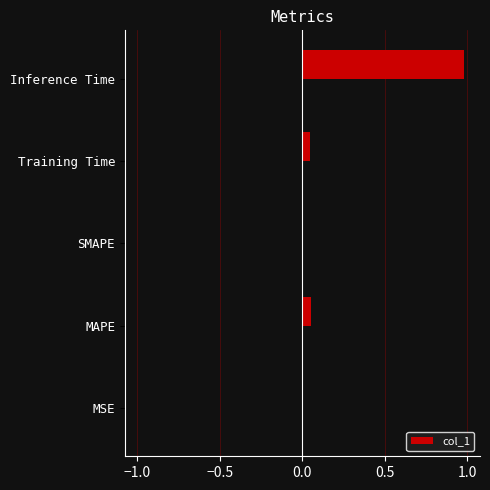

What is the sum of all values?

1.1